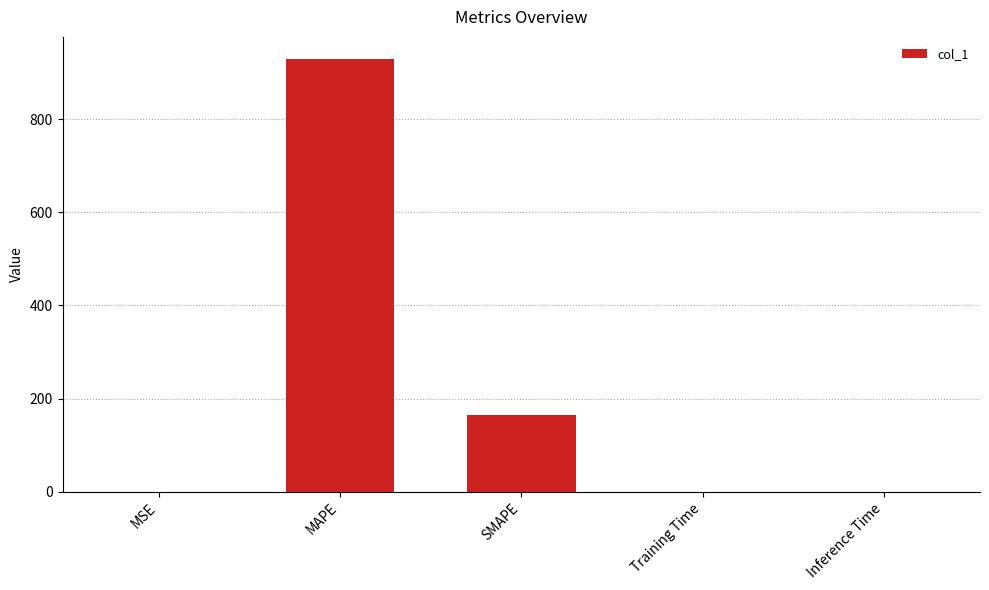

Where is the data nearest to the value 464?

SMAPE